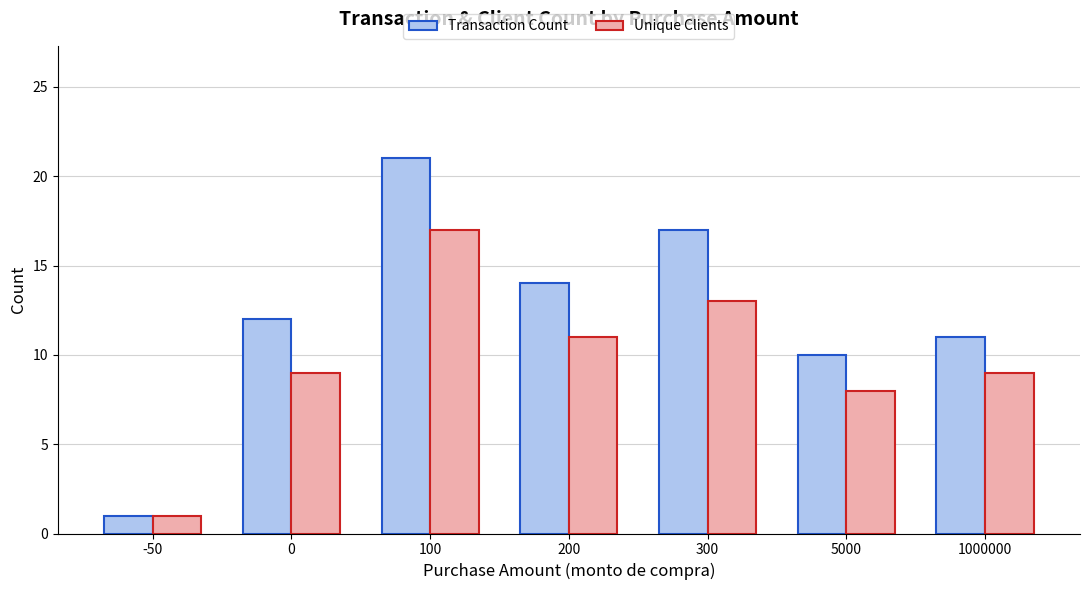

Is it true that Unique Clients equals 28 at 100?

False